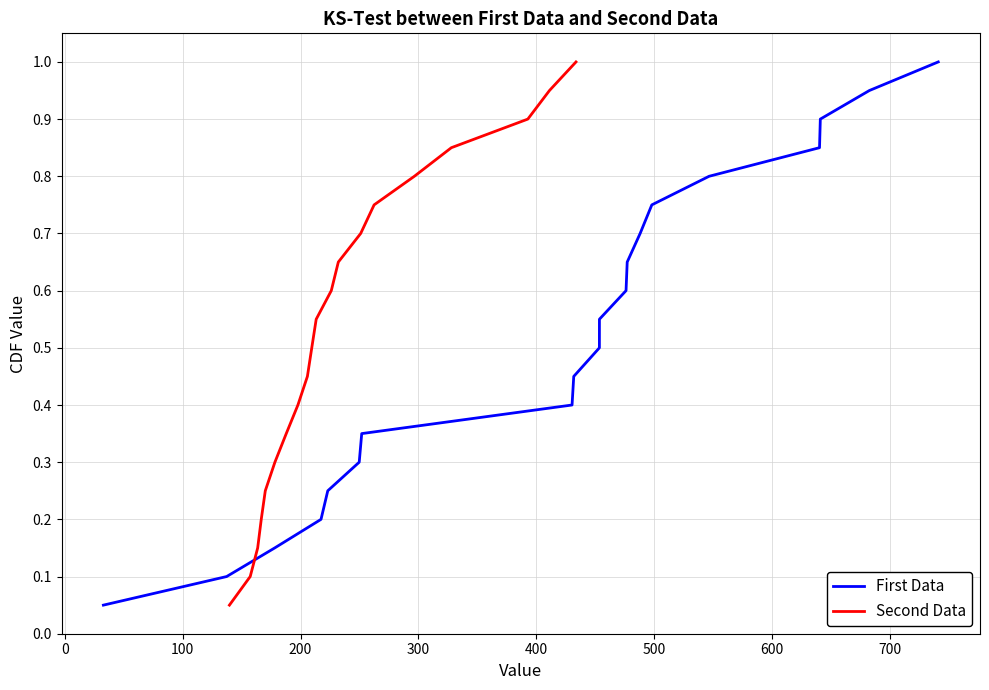

Does the chart display data point markers on the line(s)?

No